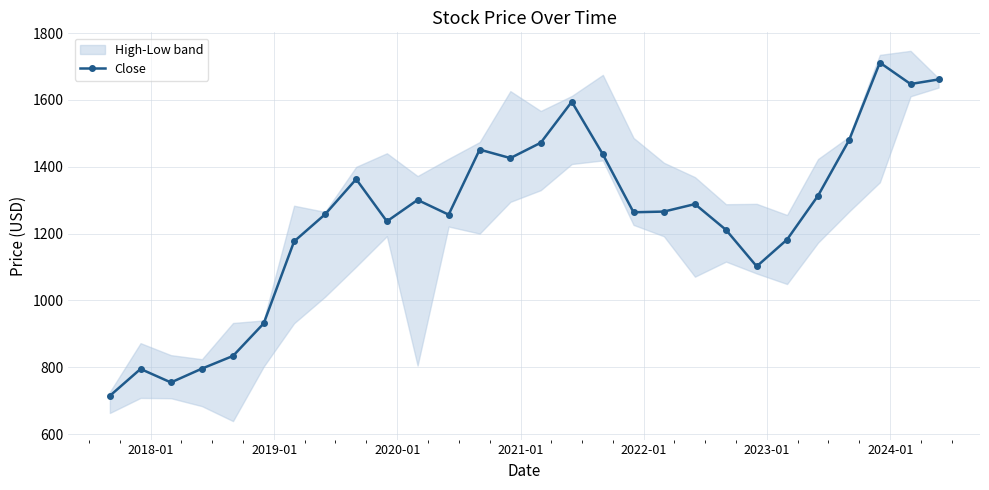

In Close, how many points are higher than both neighbors (excluding endpoints)?

7